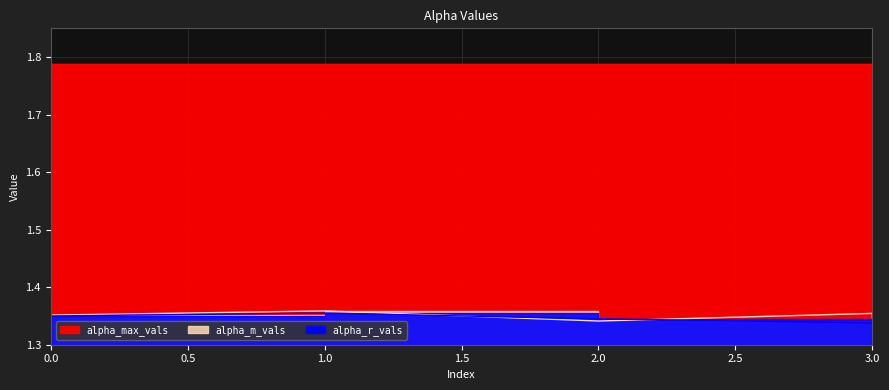

Which series changed the most between 0 and 3?

alpha_r_vals